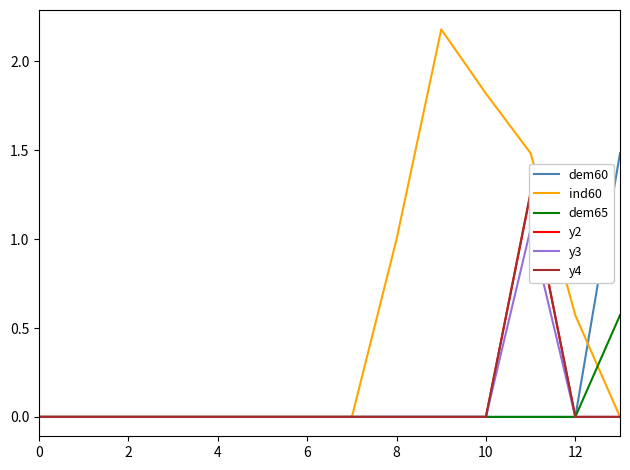

Reading left to right, extract all data points from this chart.

dem60: 0.0	0.0	0.0	0.0	0.0	0.0	0.0	0.0	0.0	0.0	0.0	0.0	0.0	1.5
ind60: 0.0	0.0	0.0	0.0	0.0	0.0	0.0	0.0	1.0	2.2	1.8	1.5	0.6	0.0
dem65: 0.0	0.0	0.0	0.0	0.0	0.0	0.0	0.0	0.0	0.0	0.0	0.0	0.0	0.6
y2: 0.0	0.0	0.0	0.0	0.0	0.0	0.0	0.0	0.0	0.0	0.0	1.3	0.0	0.0
y3: 0.0	0.0	0.0	0.0	0.0	0.0	0.0	0.0	0.0	0.0	0.0	1.1	0.0	0.0
y4: 0.0	0.0	0.0	0.0	0.0	0.0	0.0	0.0	0.0	0.0	0.0	1.3	0.0	0.0